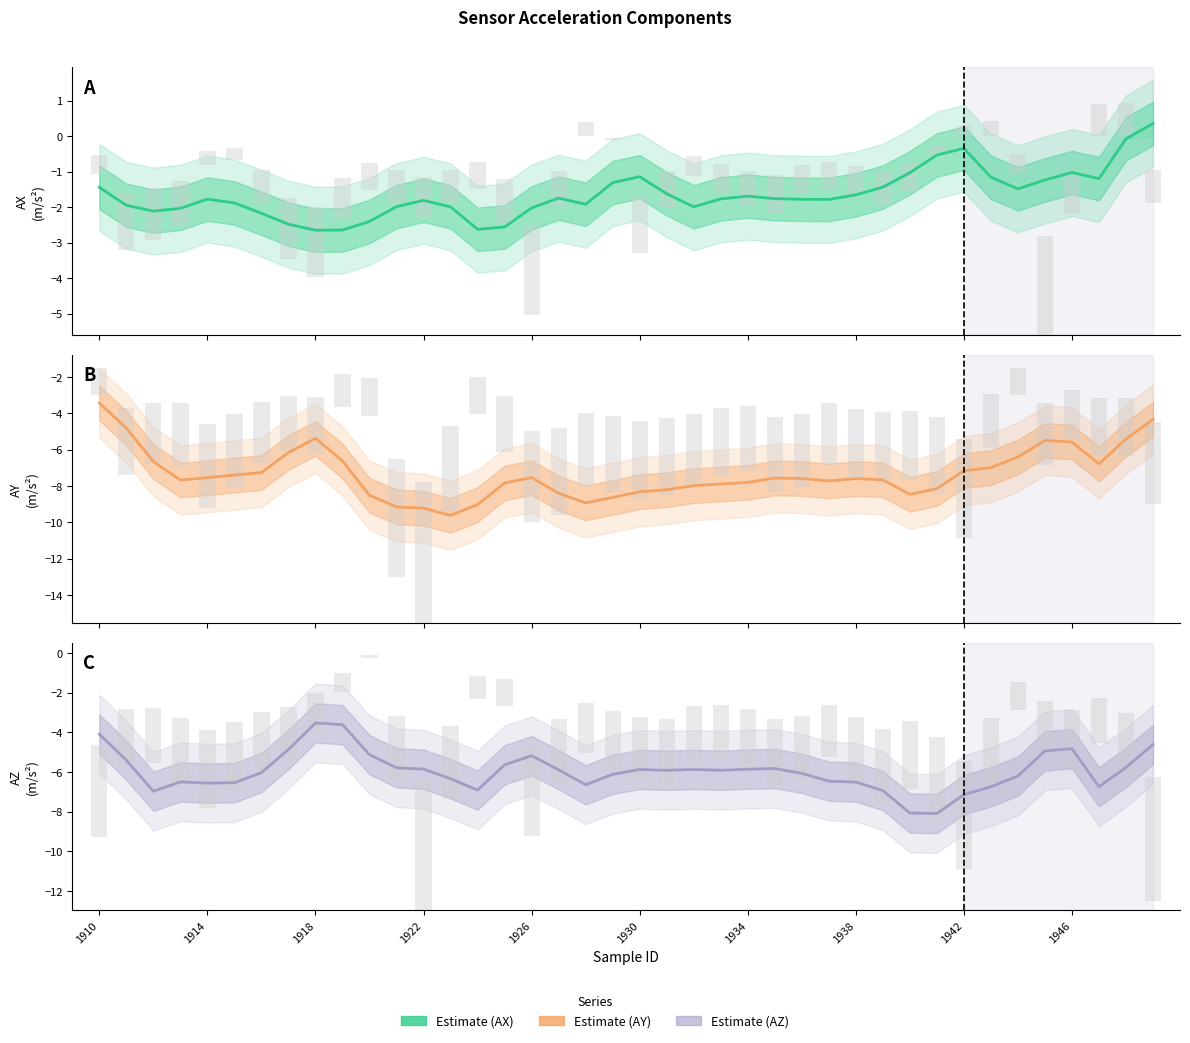

How many values in the AX series are below -1?

36